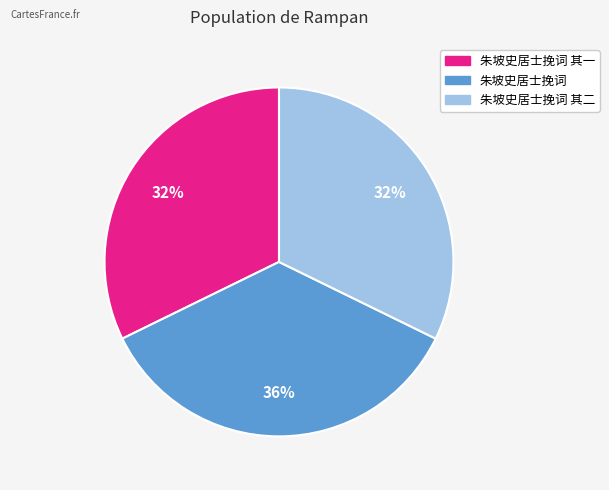

How many segments does this pie chart have?

3